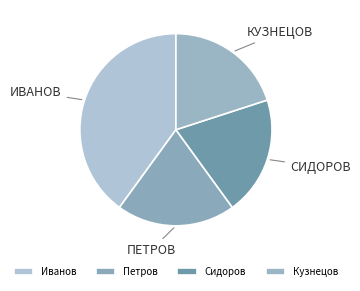

What is the smallest slice in the pie chart?

Петров